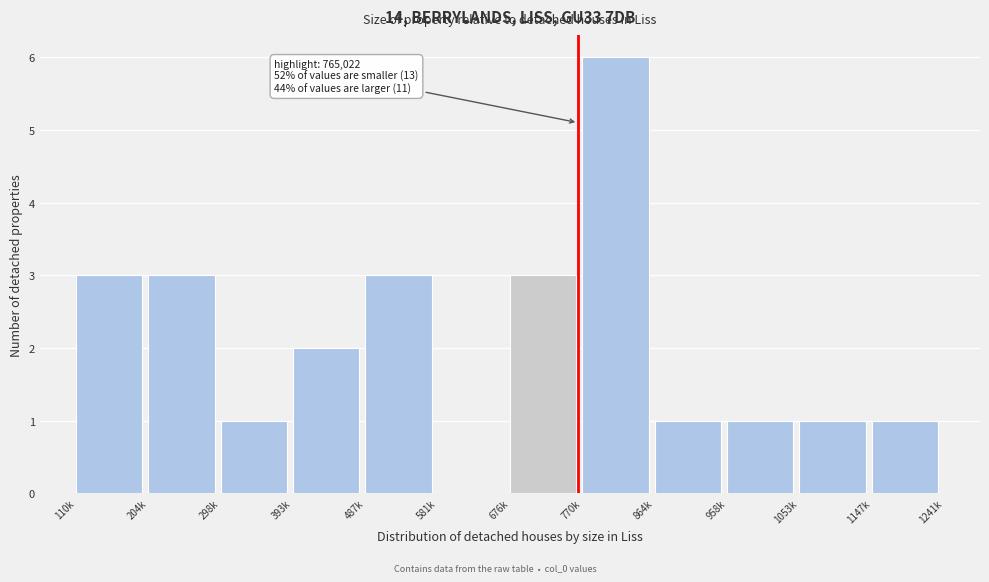

Reading right to left, what are all the values shown in this chart?

1147k=1	1053k=1	958k=1	864k=1	770k=6	676k=3	581k=0	487k=3	393k=2	298k=1	204k=3	110k=3